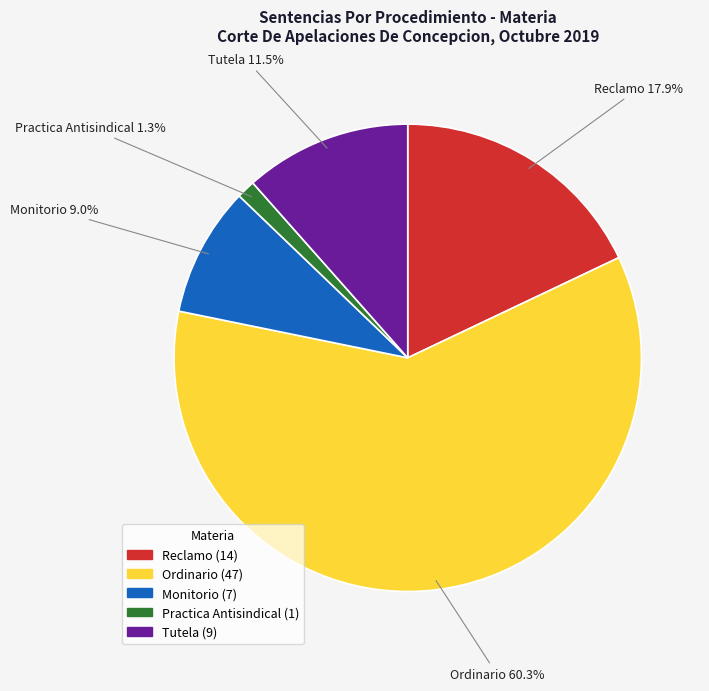

Which category has the smallest portion of the pie?

Practica Antisindical